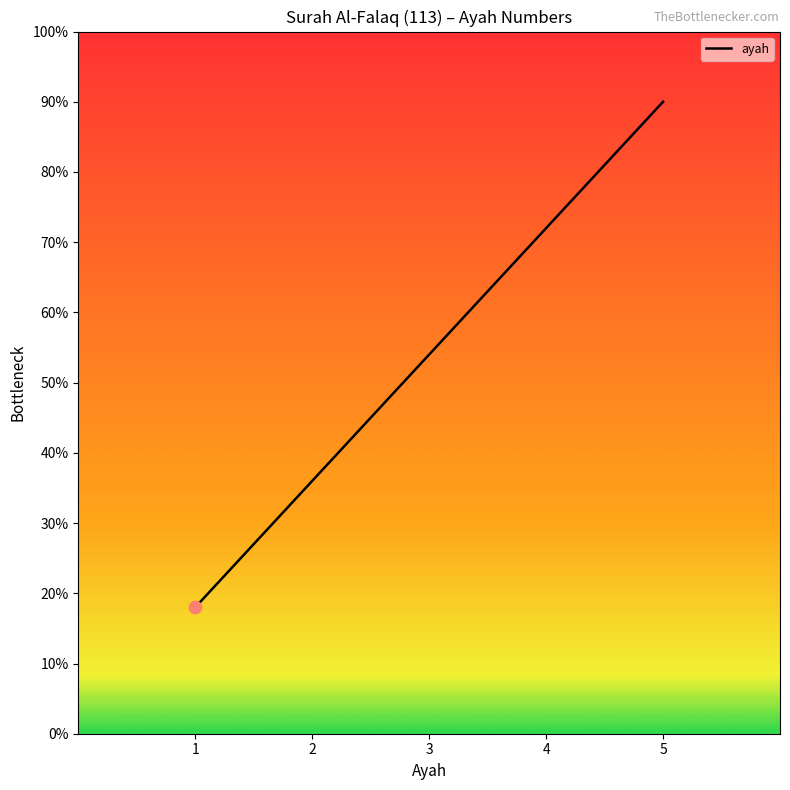

What is the change in value from 1 to 4?

+54